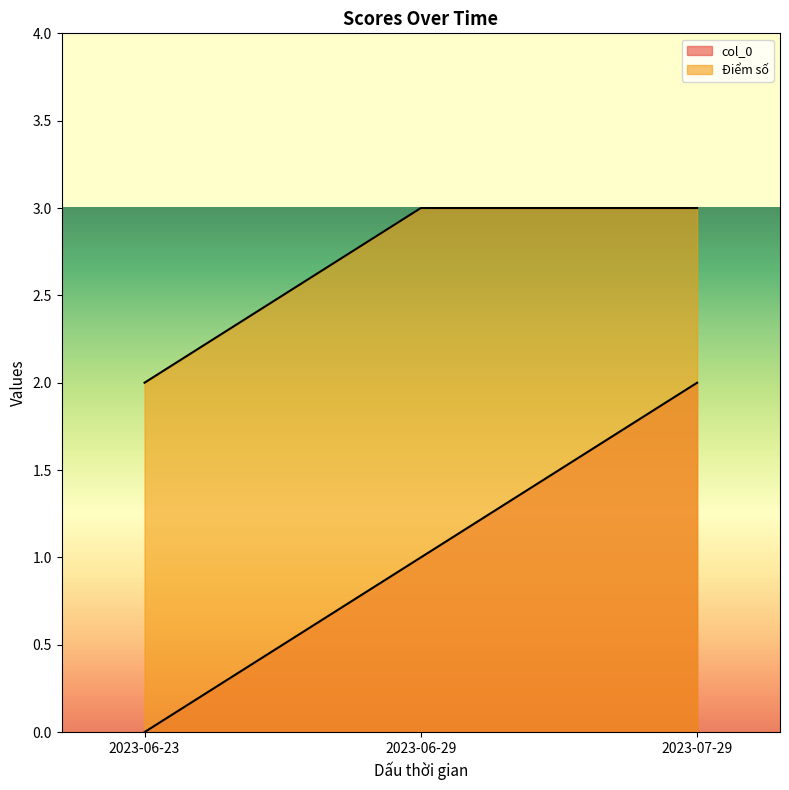

Where is col_0 nearest to the value 1?

2023-06-29